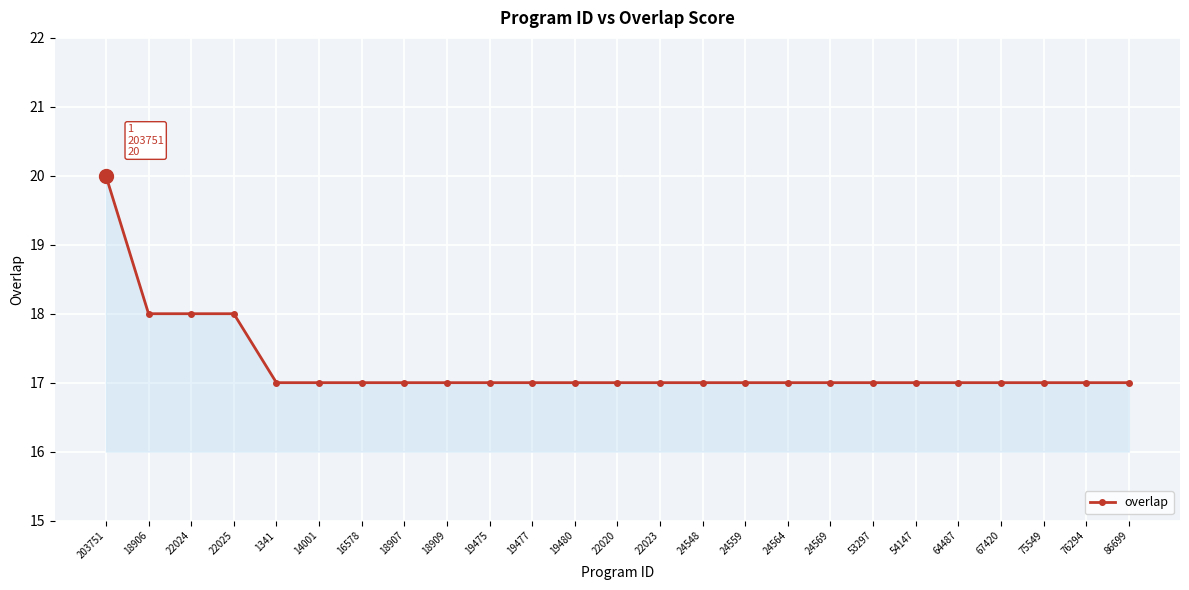

Count the number of data series in this chart.

1